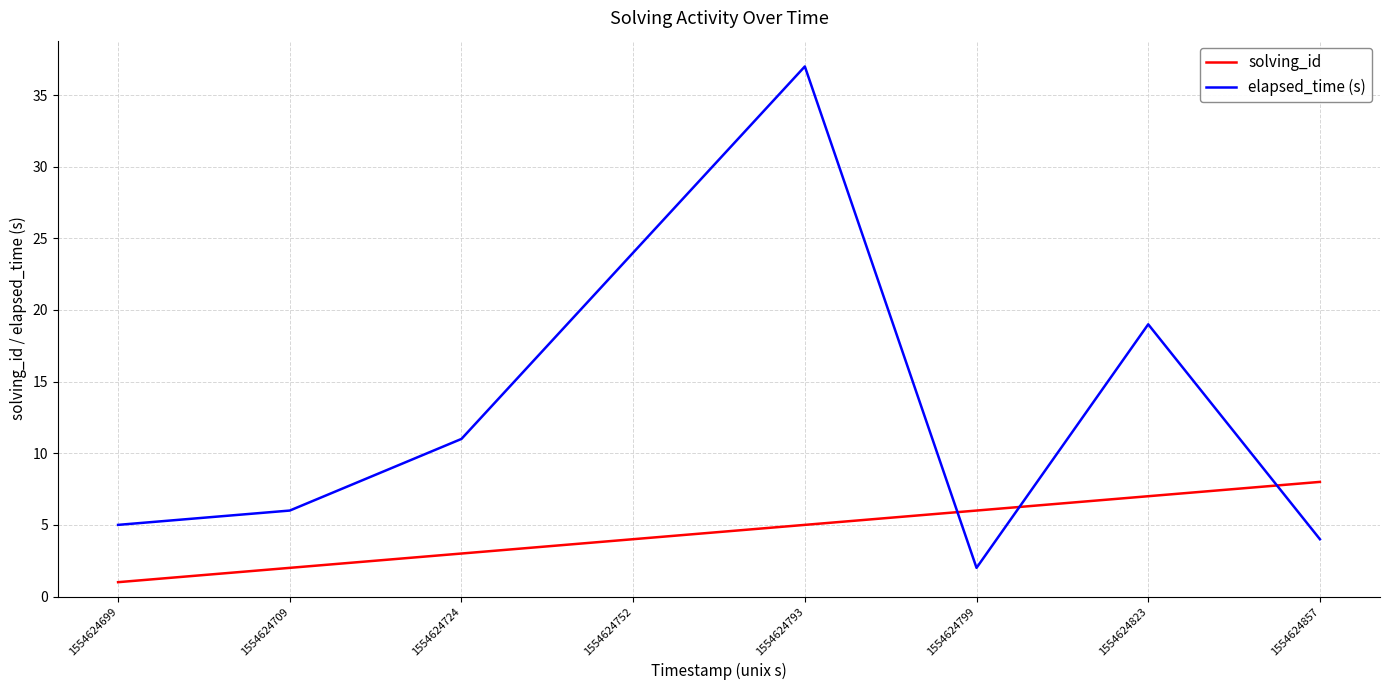

How many series are shown in this chart?

2